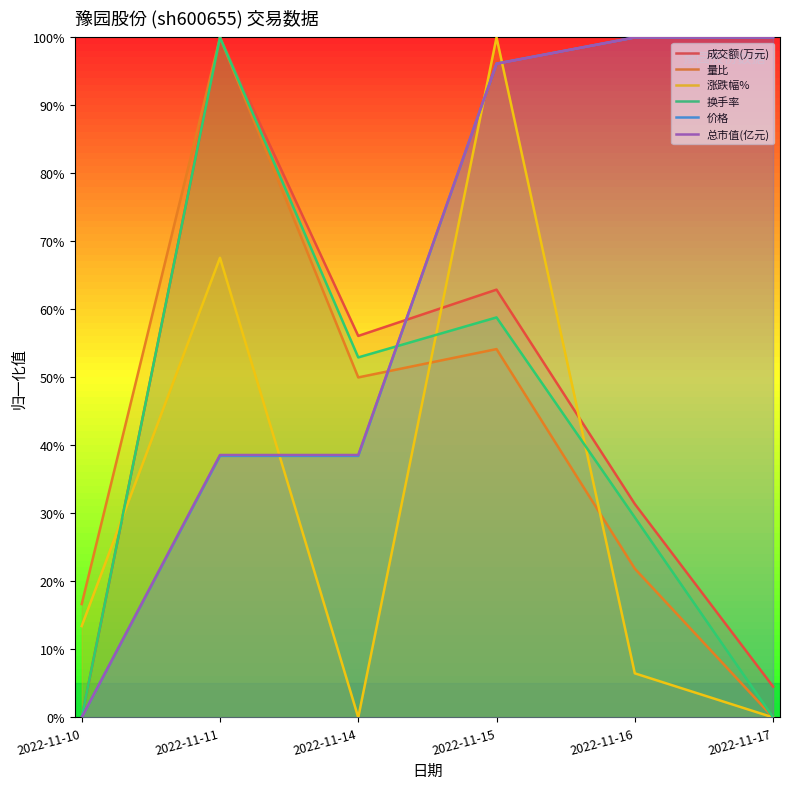

Where is 量比 nearest to the value 50?

2022-11-14